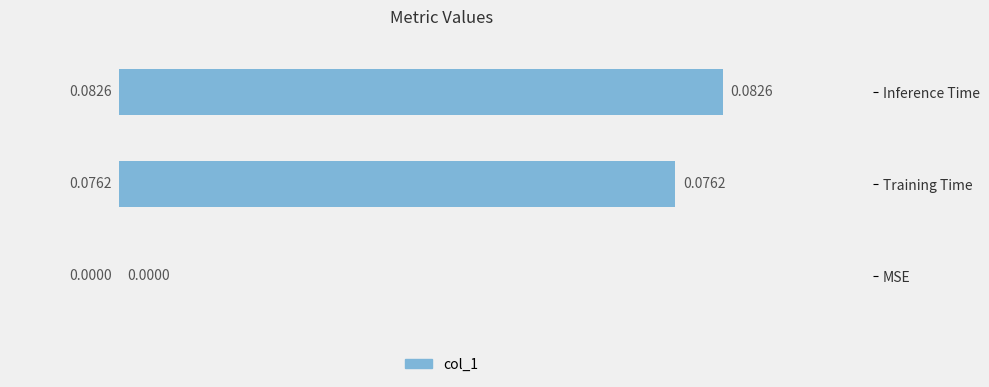

What is the change in value from MSE to Training Time?

+0.1